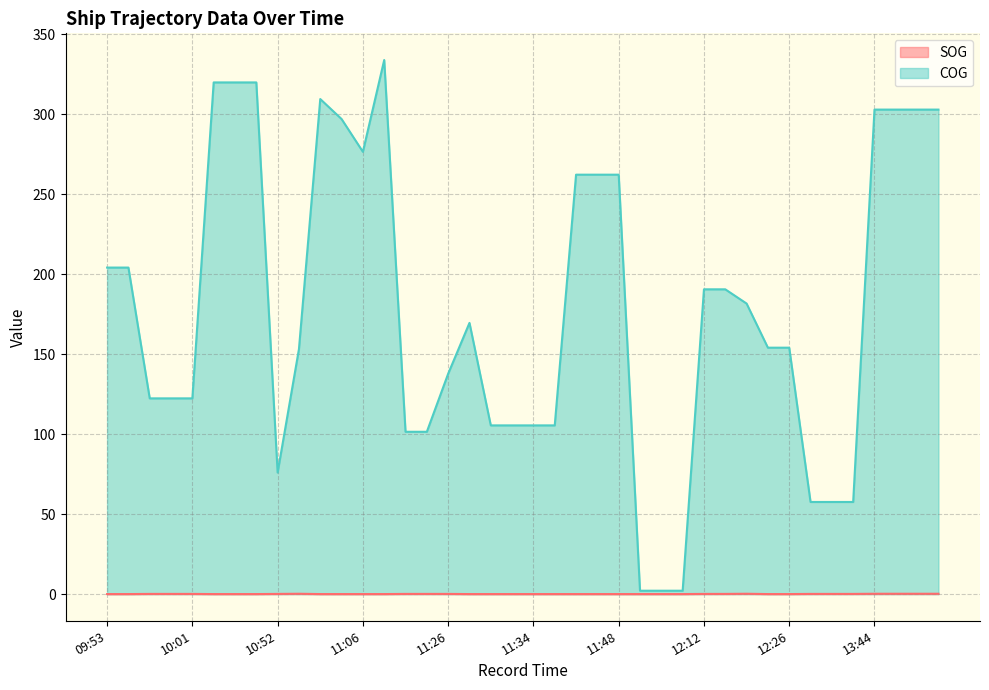

Which series has the largest range (max minus min)?

COG